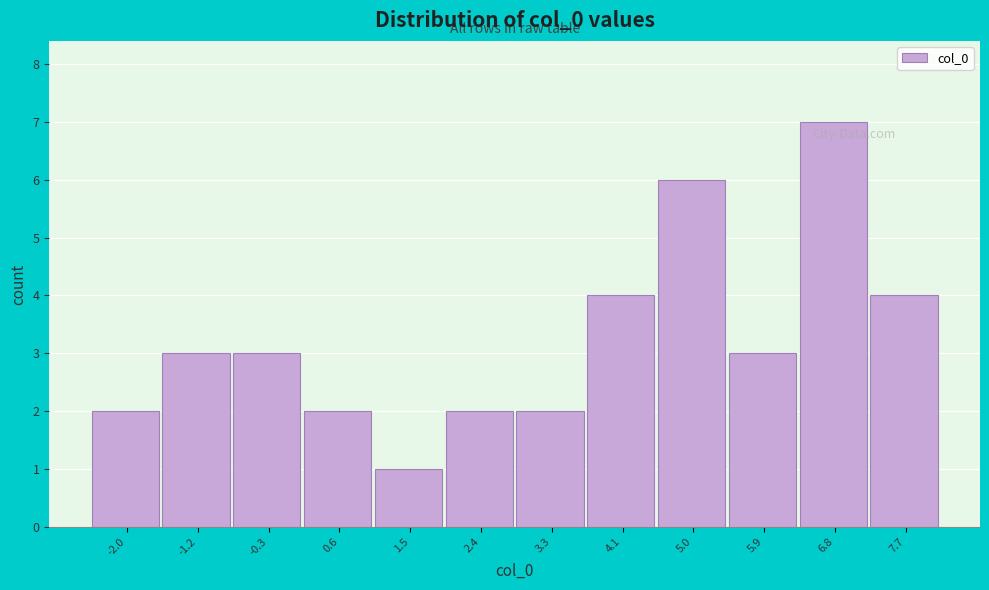

Reading right to left, transcribe all the data shown in this chart.

4	7	3	6	4	2	2	1	2	3	3	2